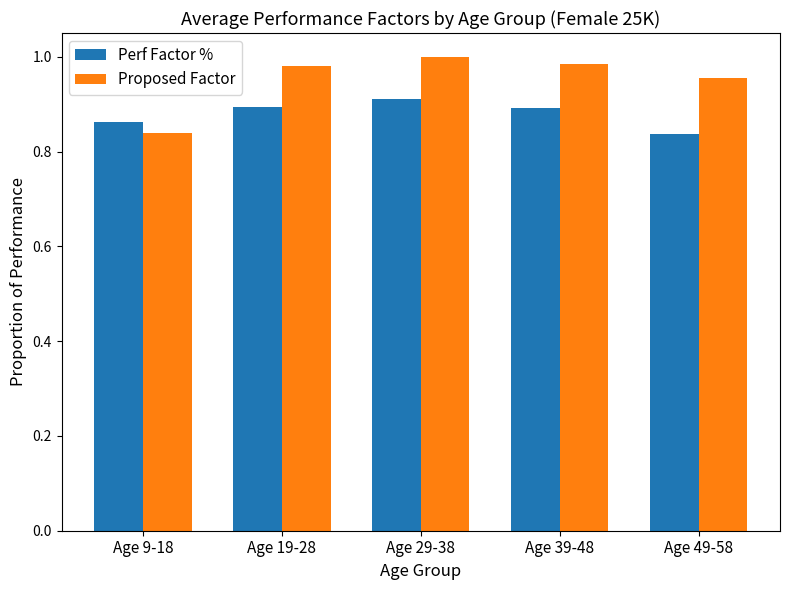

Which category has the highest value in the Perf Factor % series?

Age 29-38